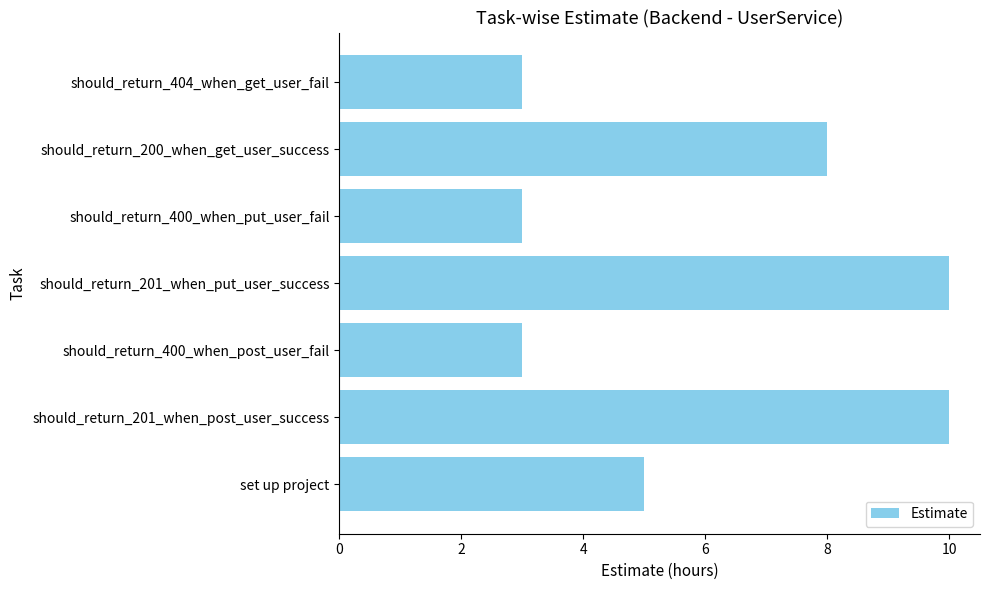

What is the sum of the values at set up project and should_return_201_when_post_user_success?

15